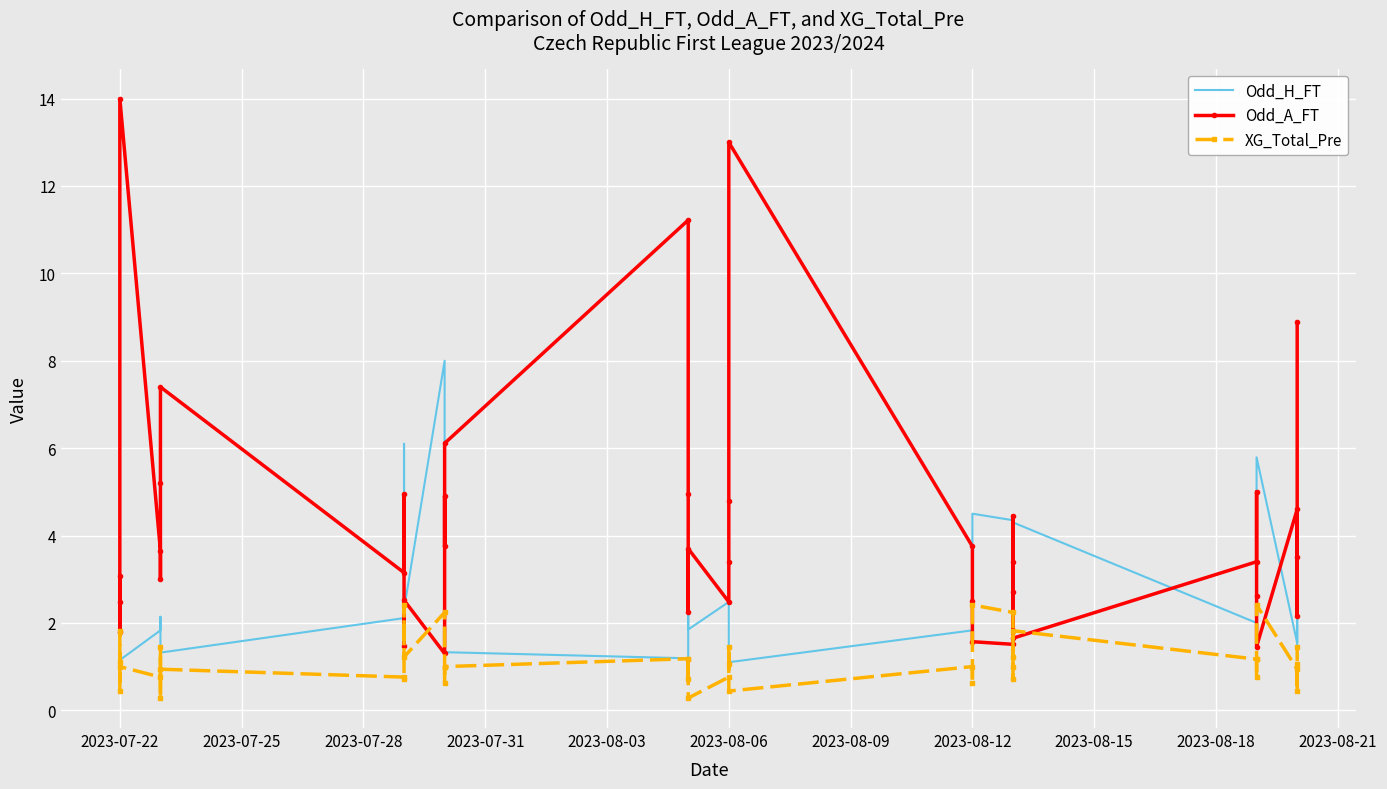

Is this an area chart (filled region under the line)?

No